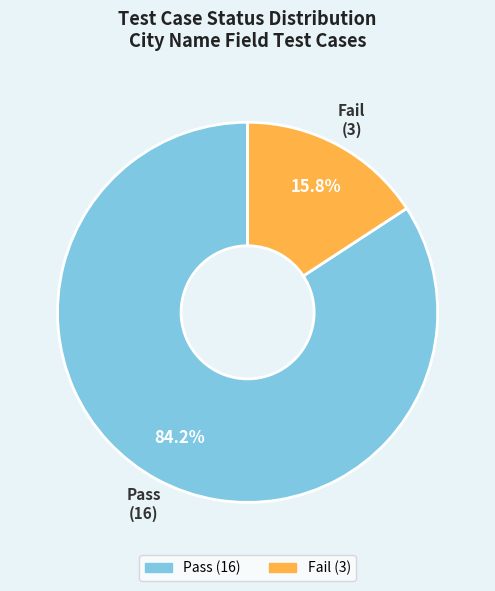

What is the largest slice in the pie chart?

Pass